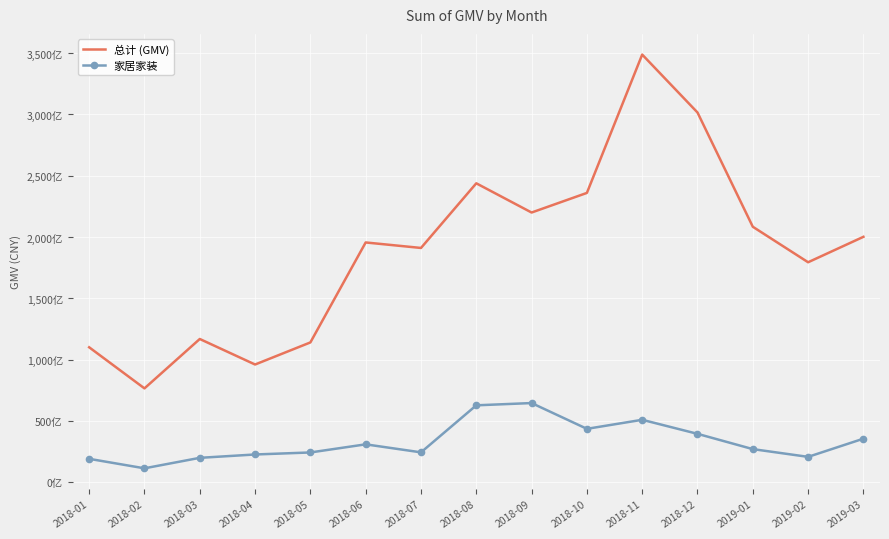

Between 2018-07 and 2019-02, which series saw the biggest shift?

总计 (GMV)